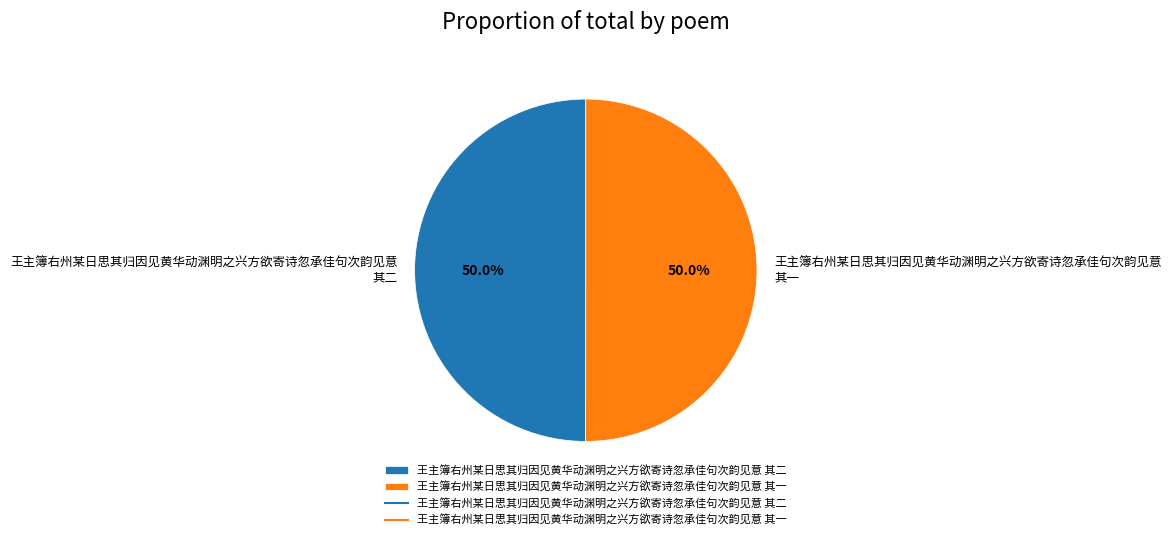

To the nearest percent, what percentage of the pie is 王主簿右州某日思其归因见黄华动渊明之兴方欲寄诗忽承佳句次韵见意 其二?

50%